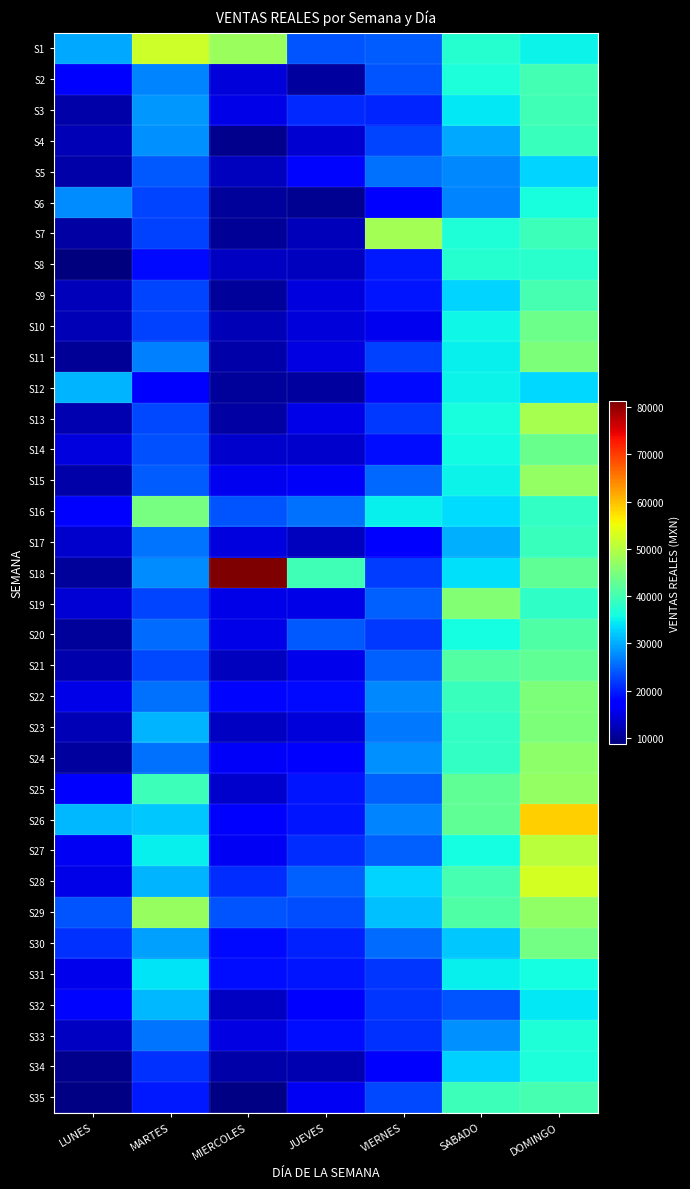

Between MARTES and JUEVES, which series saw the biggest shift?

S1